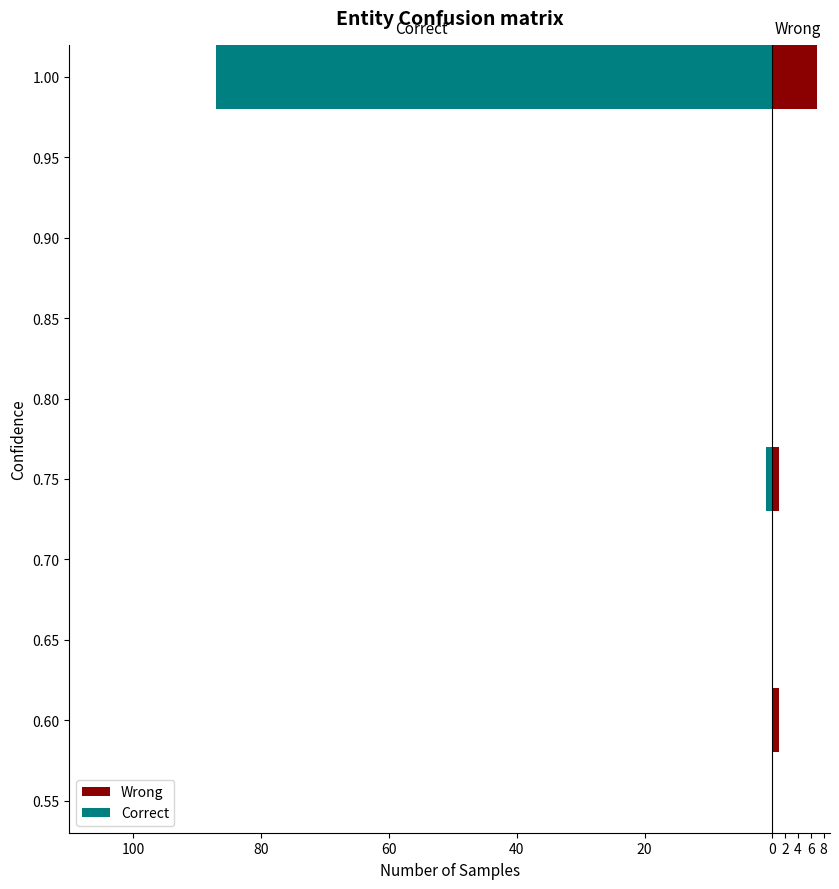

Where is Wrong nearest to the value 4?

100